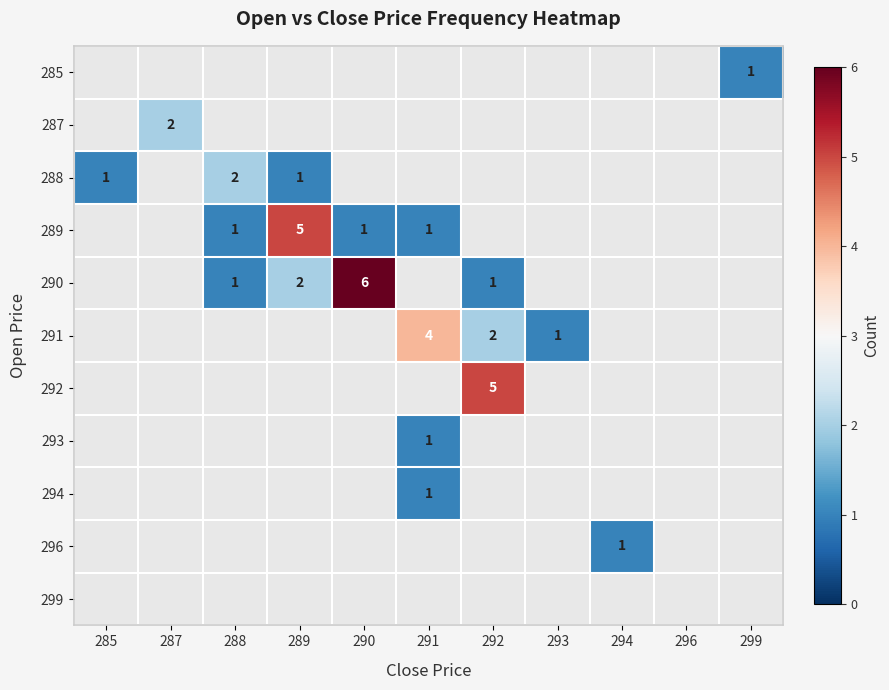

Which series has the largest range (max minus min)?

row_4